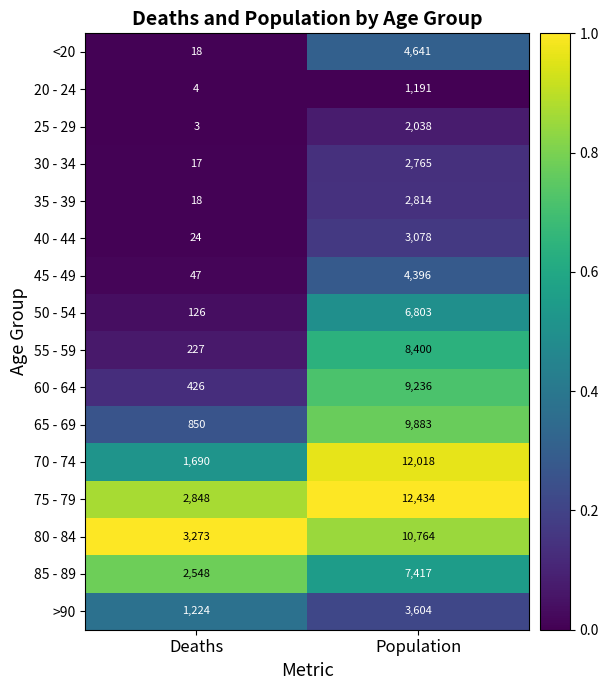

Which category has the highest value in the 55 - 59 series?

Population